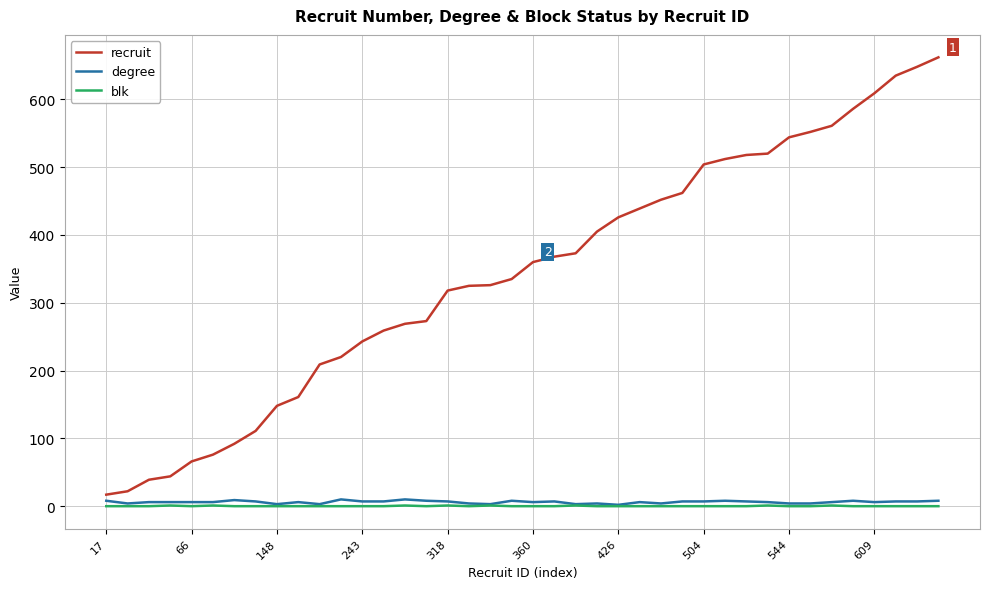

Which series has the widest spread of values?

recruit